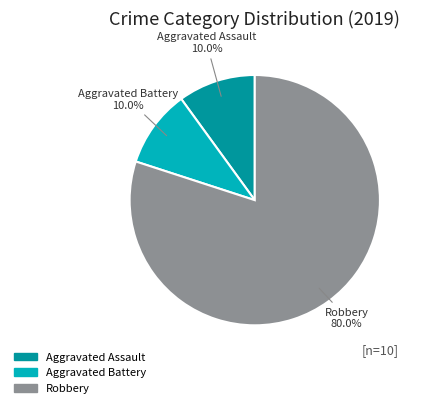

Is there any slice that represents more than half of the pie?

Yes